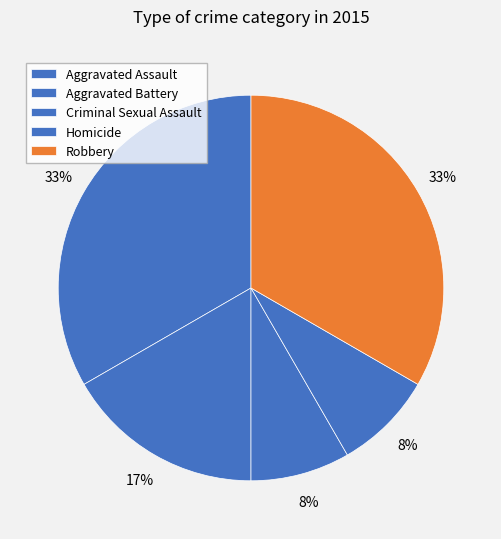

Is it true that Robbery is 47% of the pie?

False